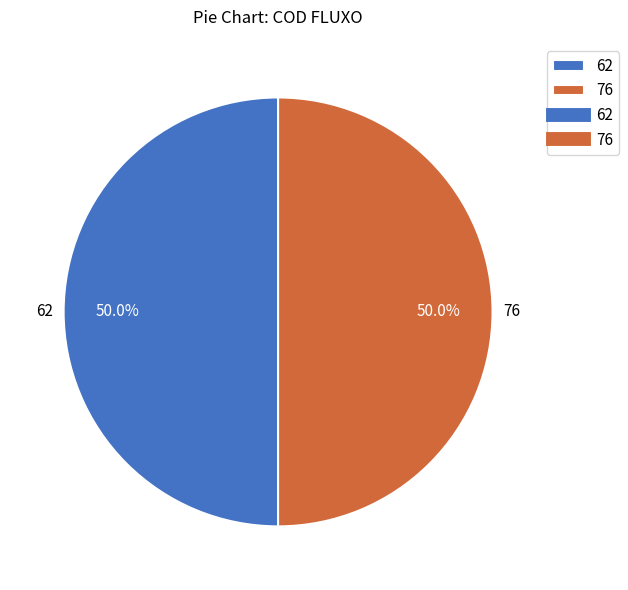

Approximately how many times larger is the value at 76 compared to 62?

1.0